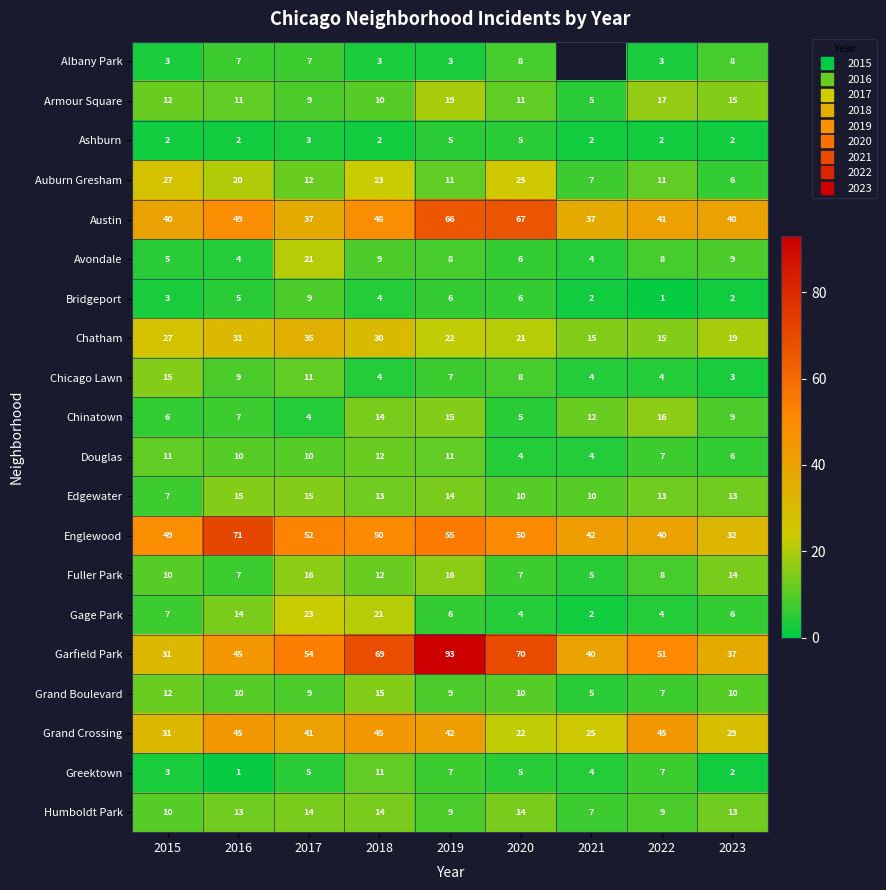

Rank the series by their maximum value, from lowest to highest.

Ashburn, Albany Park, Bridgeport, Greektown, Douglas, Humboldt Park, Chicago Lawn, Edgewater, Grand Boulevard, Chinatown, Fuller Park, Armour Square, Avondale, Gage Park, Auburn Gresham, Chatham, Grand Crossing, Austin, Englewood, Garfield Park